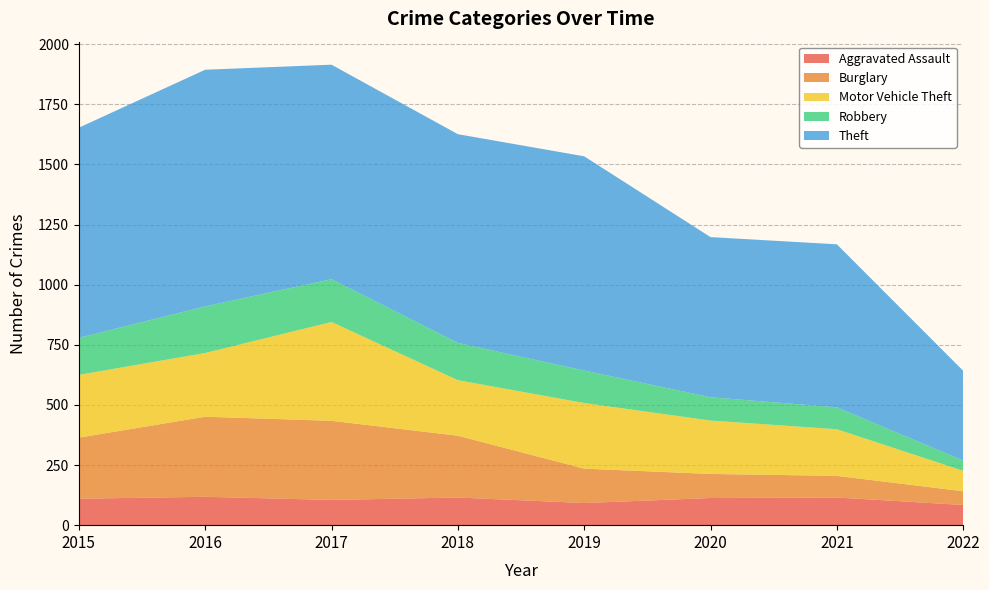

Reading left to right, extract all data points from this chart.

Aggravated Assault: 110	118	105	115	92	113	115	84
Burglary: 254	333	329	257	143	100	90	57
Motor Vehicle Theft: 261	265	411	231	273	222	194	85
Robbery: 154	194	178	155	135	97	91	43
Theft: 874	984	892	868	891	666	678	373